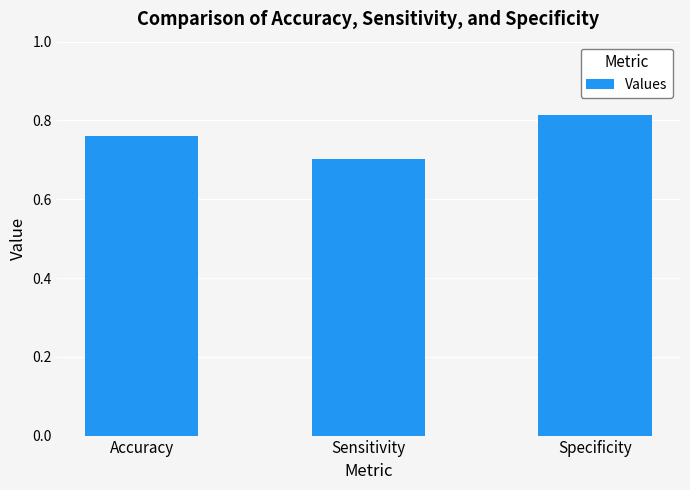

Between Specificity and Sensitivity, which is larger?

Specificity